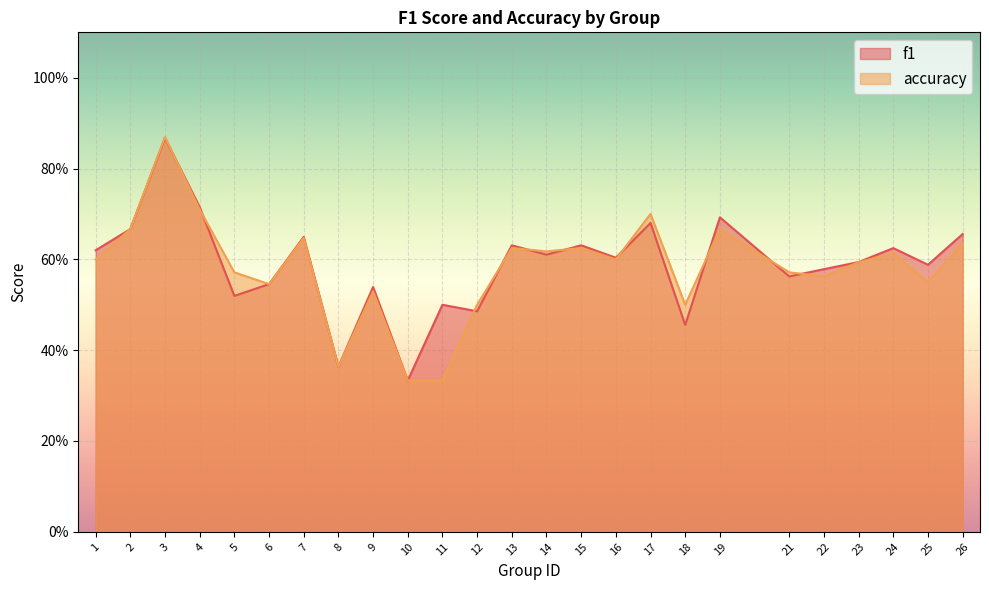

What are all the series names shown in the legend?

f1, accuracy